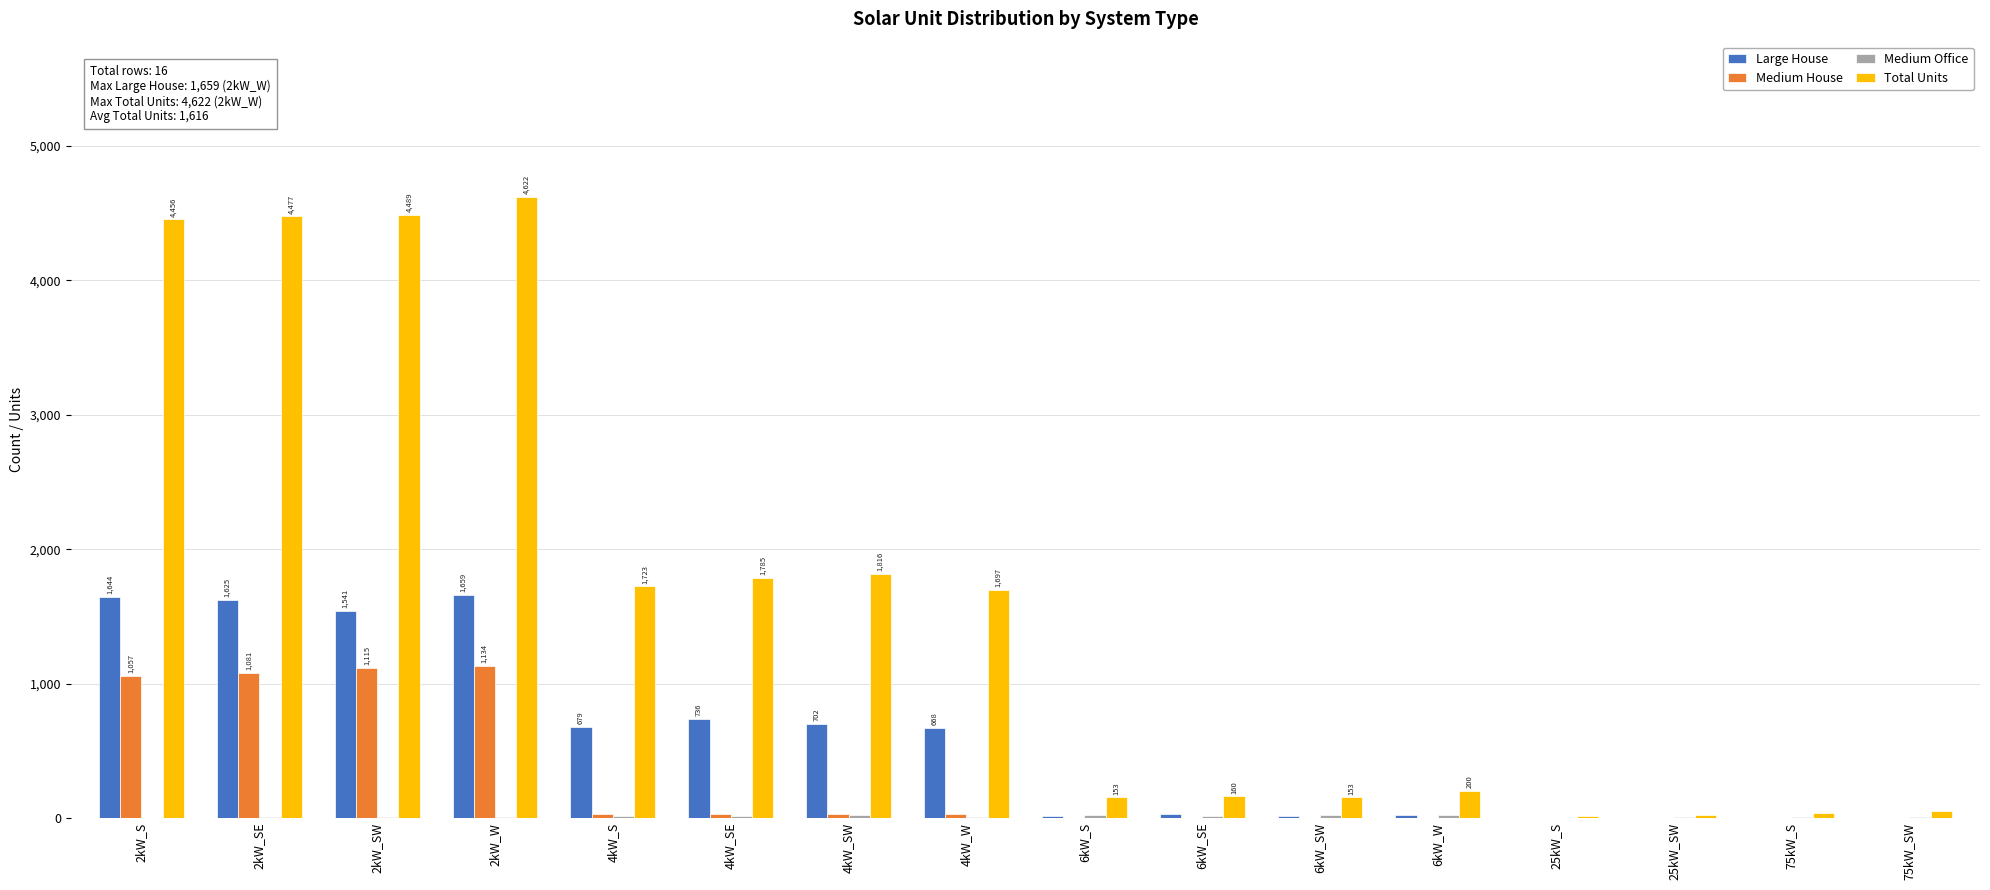

Which series changed the most between 2kW_S and 4kW_S?

Total Units